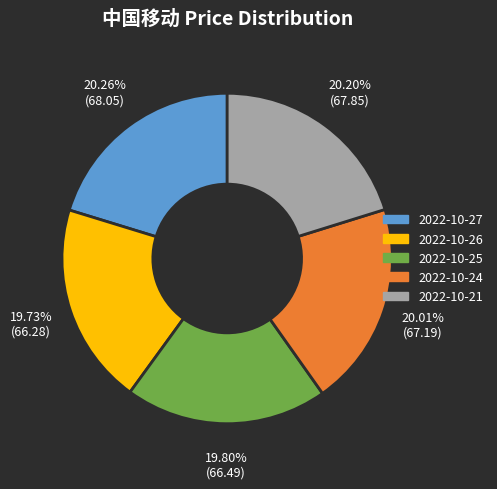

What is the ratio of the value at 2022-10-24 to the value at 2022-10-21?

1.0